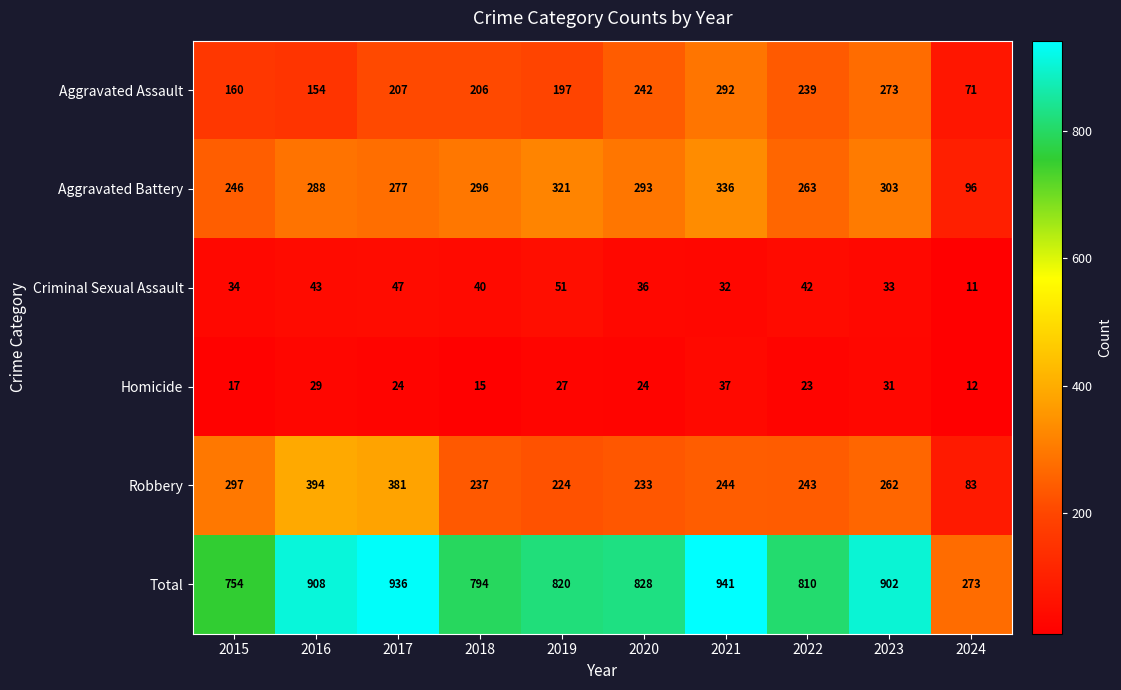

What is the difference between the Total values at 2015 and 2024?

481